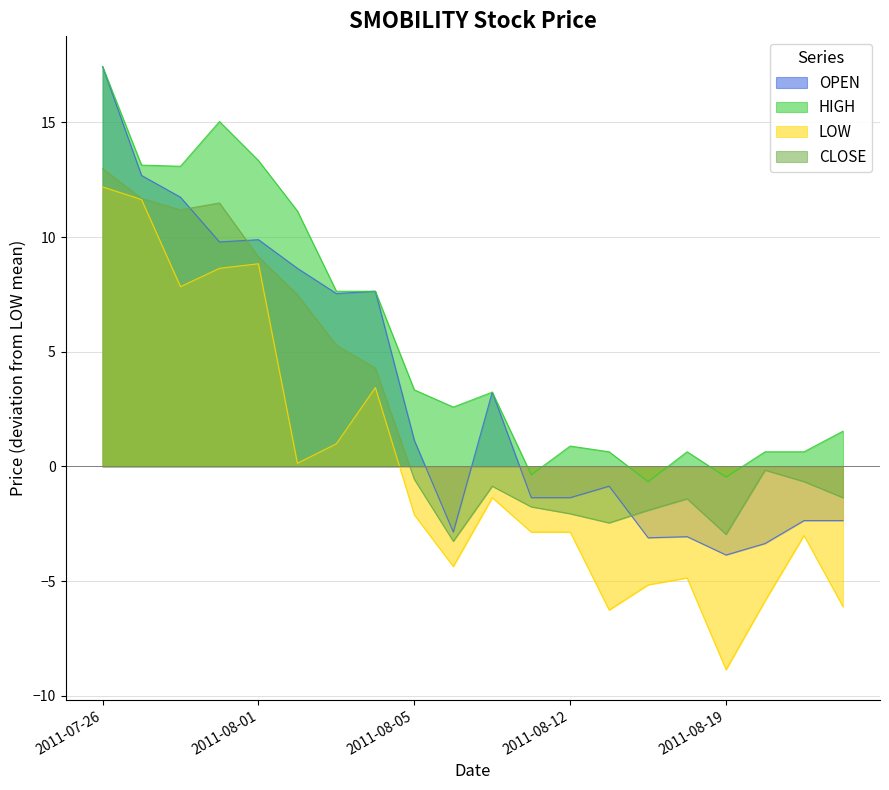

At which category does HIGH reach its first local valley?

2011-07-28